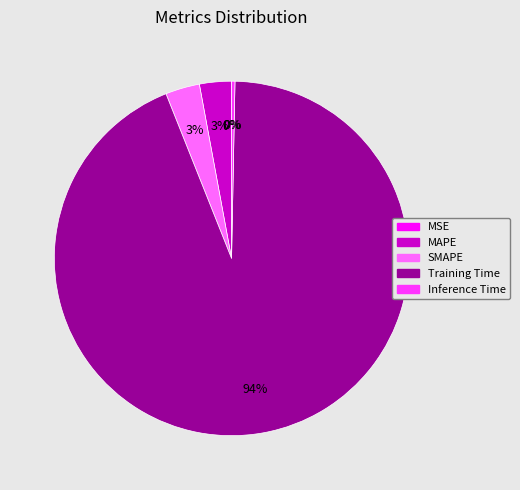

Does Training Time represent more than half of the total?

Yes